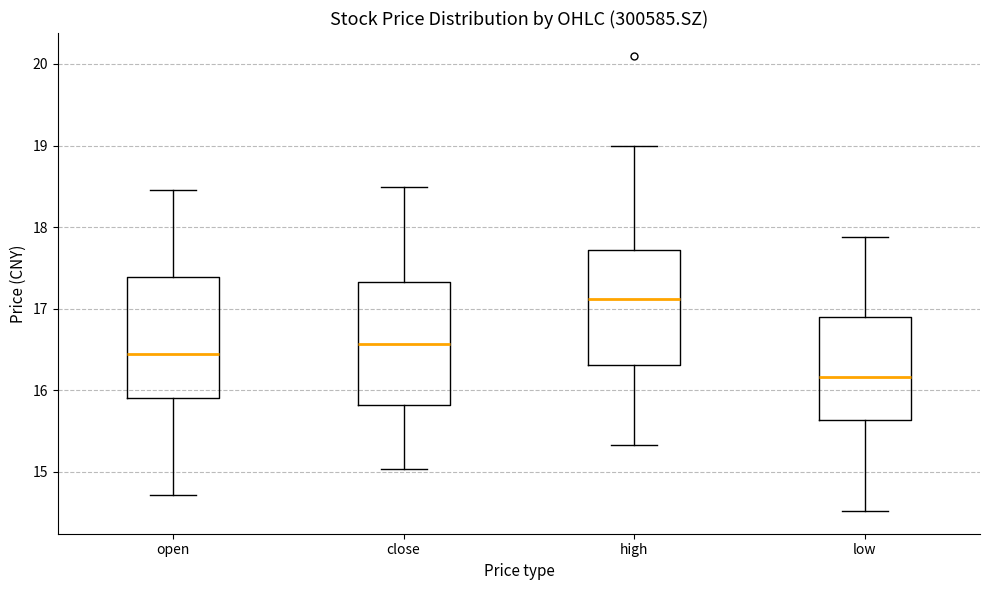

Reading left to right, read every box against the y-axis: the position of its median line, the range the box covers, and the ends of its whiskers. The values are not printed on the chart, so give them approximately, as read against the axis.

open: median 16.4, box 15.9 to 17.4, whiskers 14.7 to 18.5
close: median 16.6, box 15.8 to 17.3, whiskers 15.0 to 18.5
high: median 17.1, box 16.3 to 17.7, whiskers 15.3 to 19.0
low: median 16.2, box 15.6 to 16.9, whiskers 14.5 to 17.9